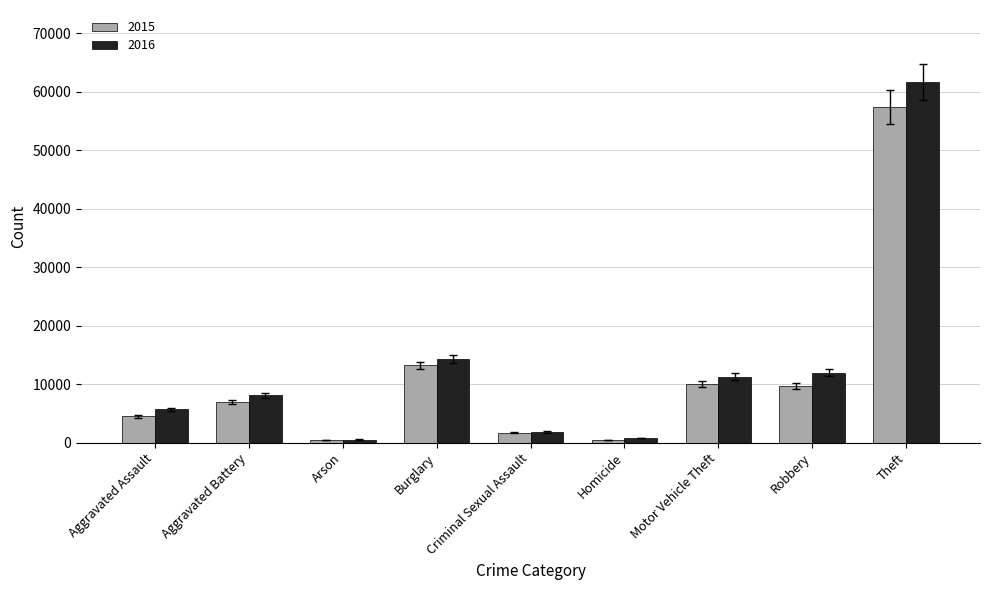

Which series has the largest total across all categories?

2016